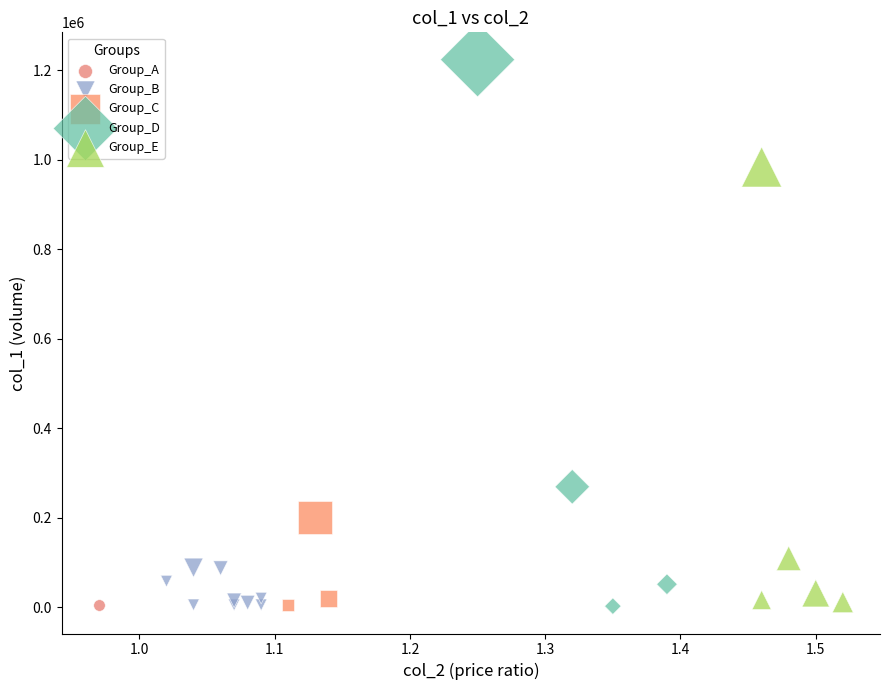

What are all the series names shown in the legend?

Group_A, Group_B, Group_C, Group_D, Group_E